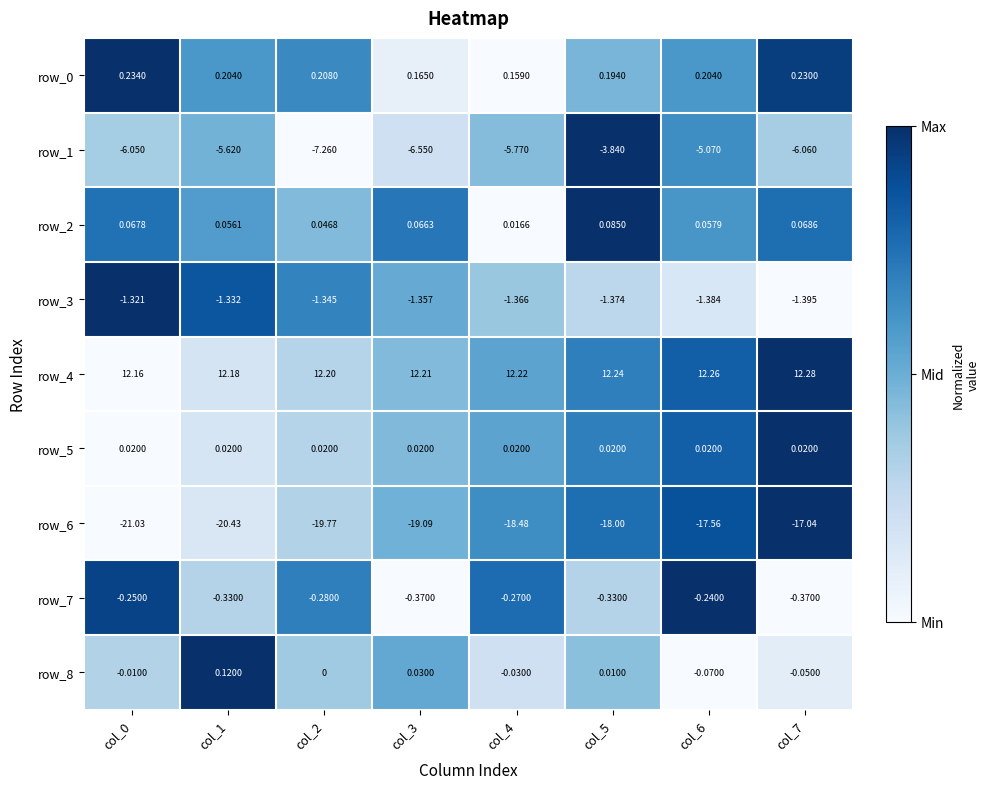

Which category has the highest value in the row_1 series?

col_5